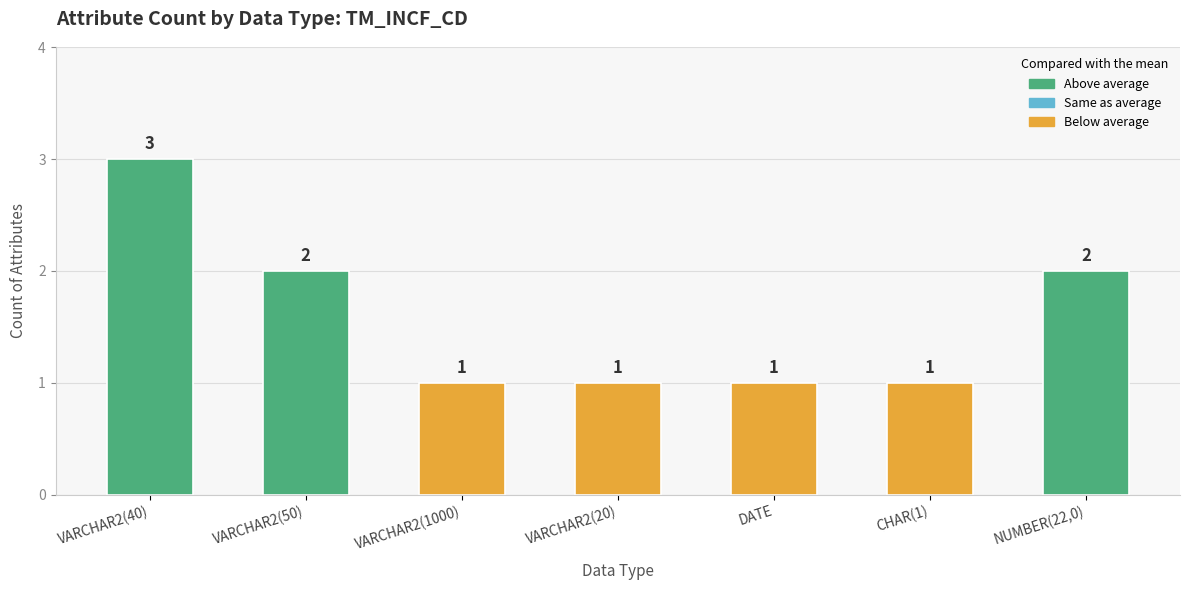

Approximately how many times larger is the value at VARCHAR2(40) compared to VARCHAR2(50)?

1.5